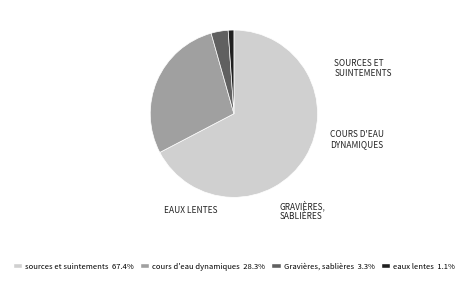

What is the largest slice in the pie chart?

sources et suintements